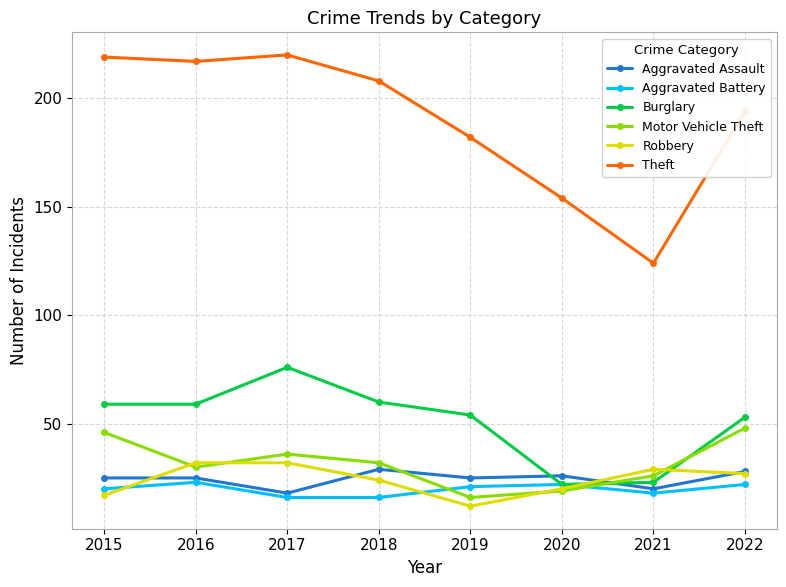

True or false: Theft and Aggravated Battery intersect in this chart.

False